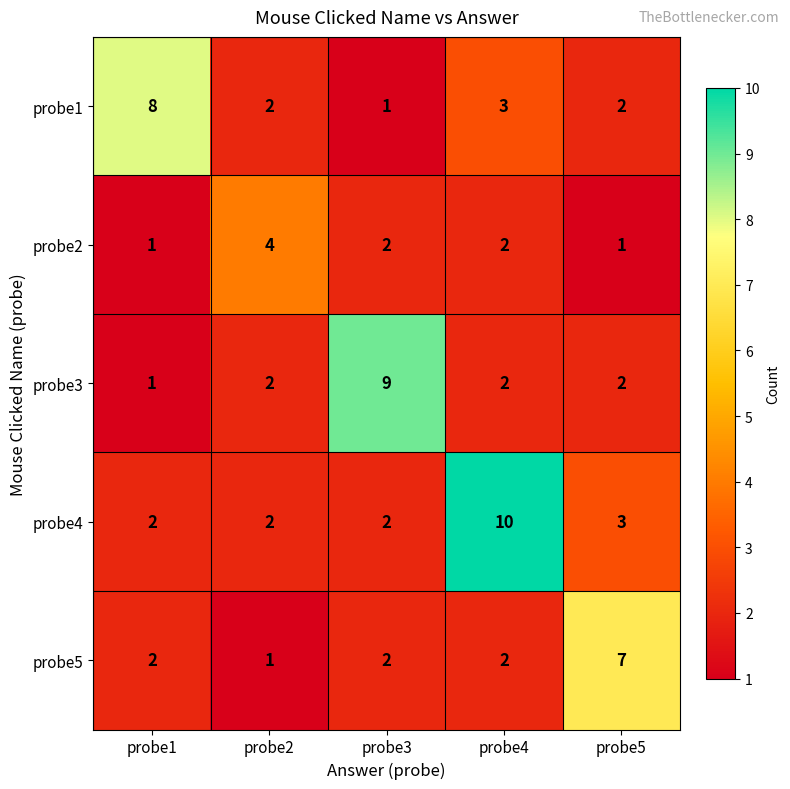

Which series has the largest total across all categories?

probe4